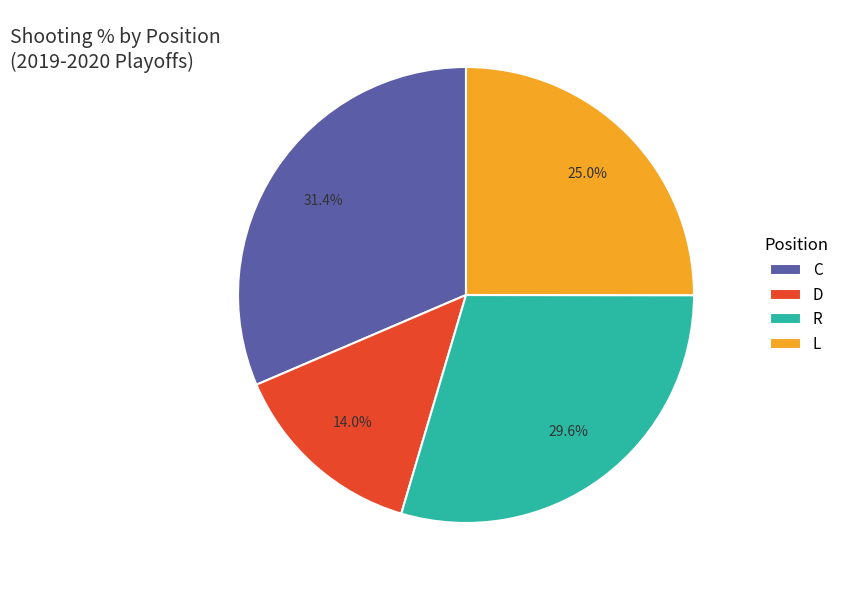

Is R the majority of the pie?

No